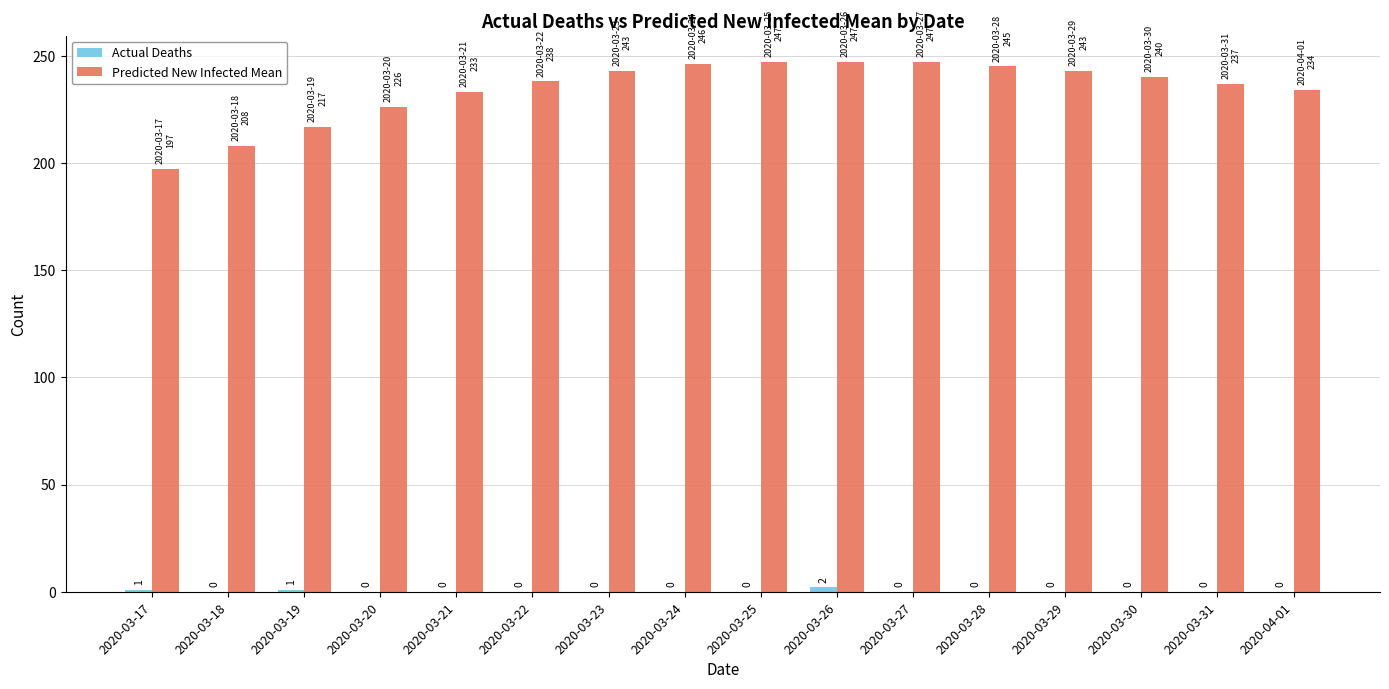

Which series changed the most between 2020-03-17 and 2020-03-23?

Predicted New Infected Mean